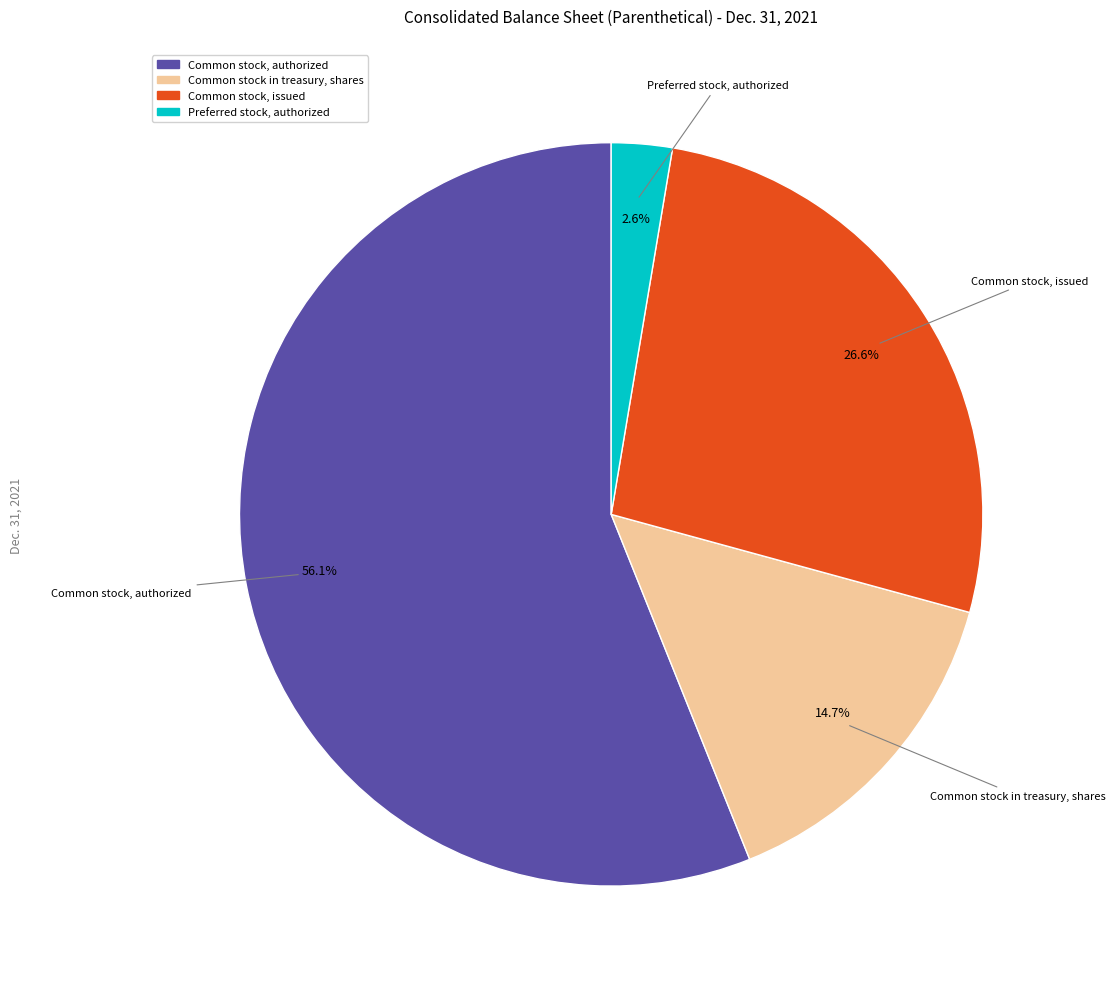

Is there any slice that represents more than half of the pie?

Yes